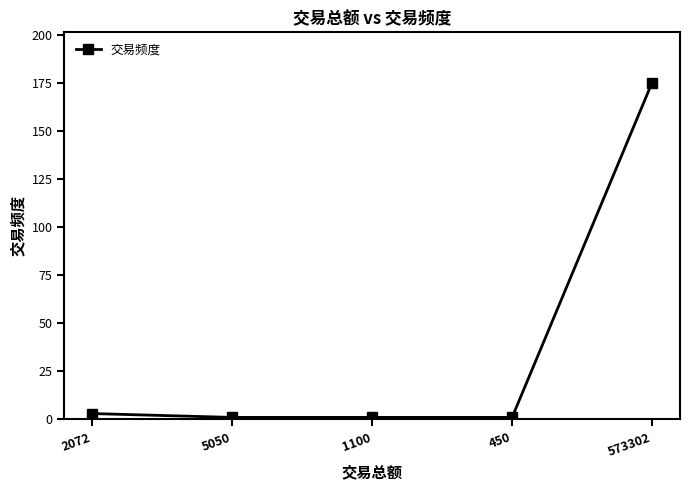

What is the sum of the values at 5050 and 450?

2